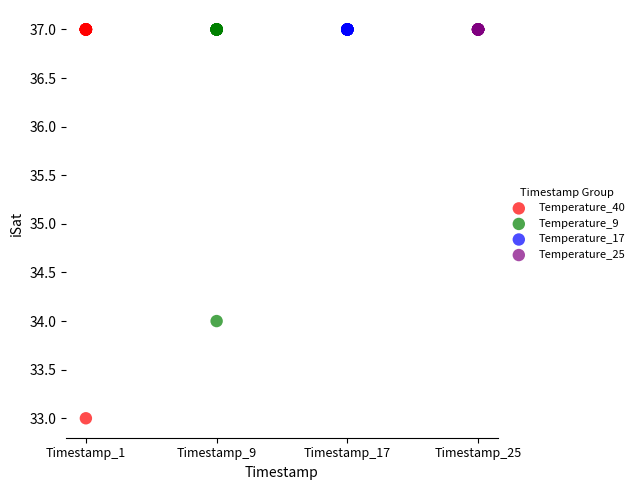

What are all the series names shown in the legend?

Temperature_40, Temperature_9, Temperature_17, Temperature_25